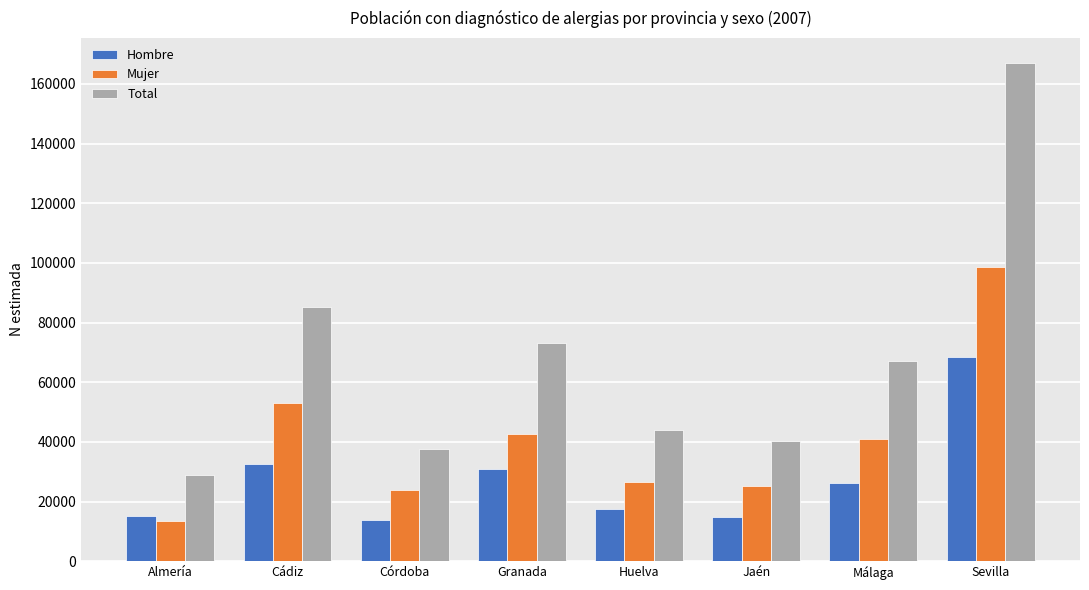

What position from the left is Jaén?

6